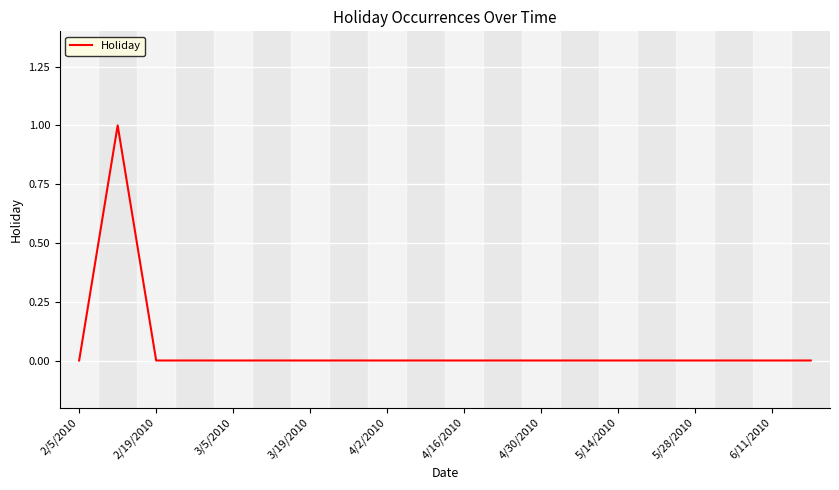

How many categories are shown in the chart?

20